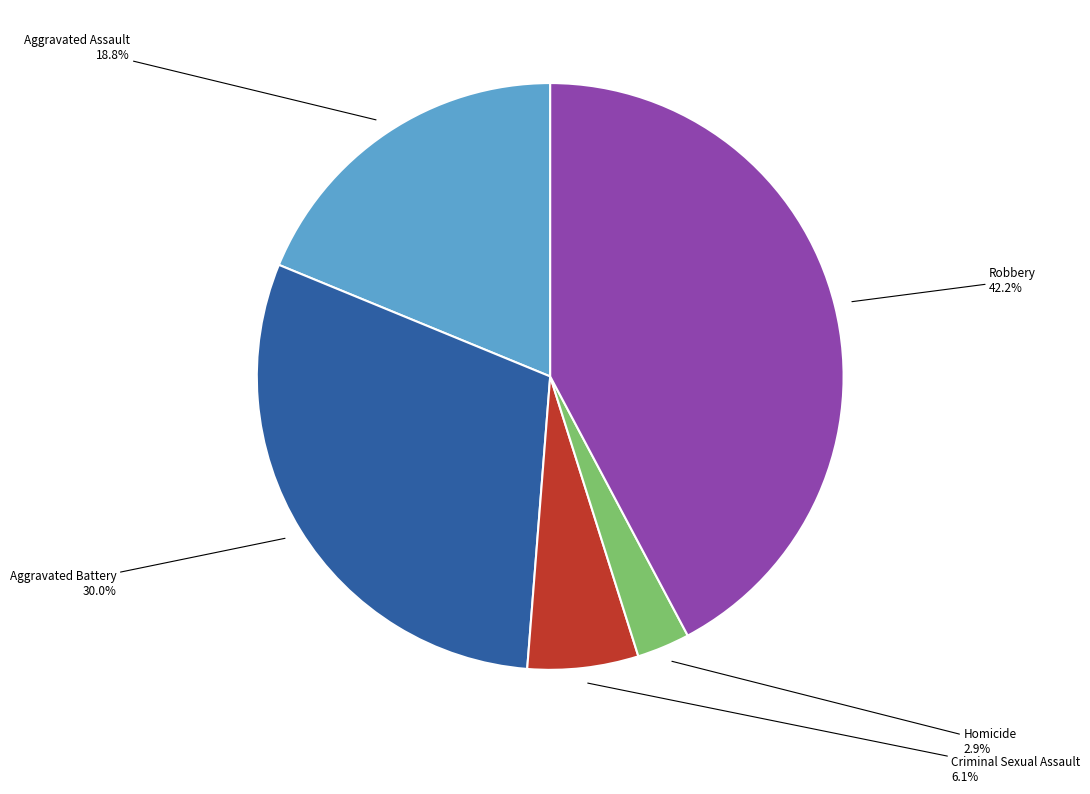

Does any single category account for the majority?

No